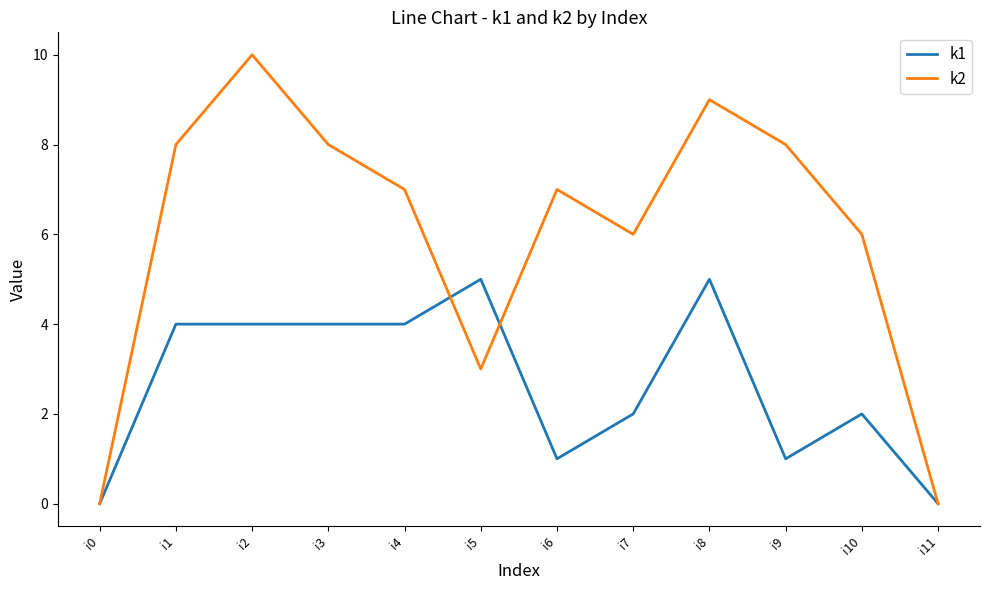

Count the number of categories in the chart.

12